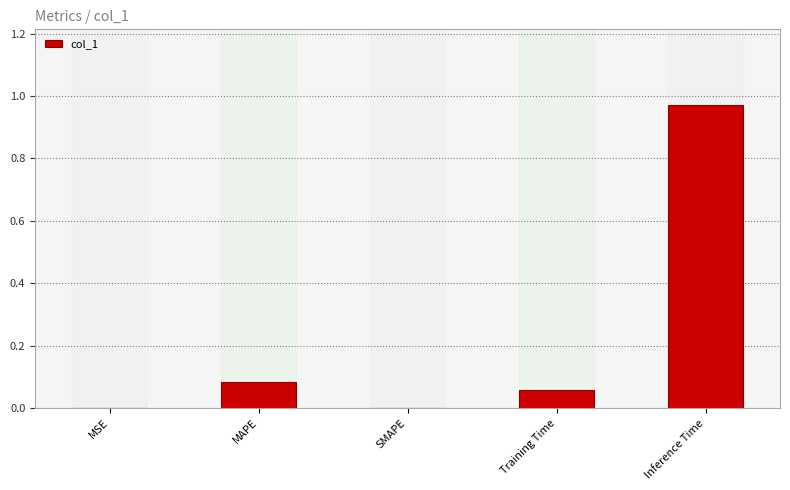

Which category has the highest value across all series?

Inference Time